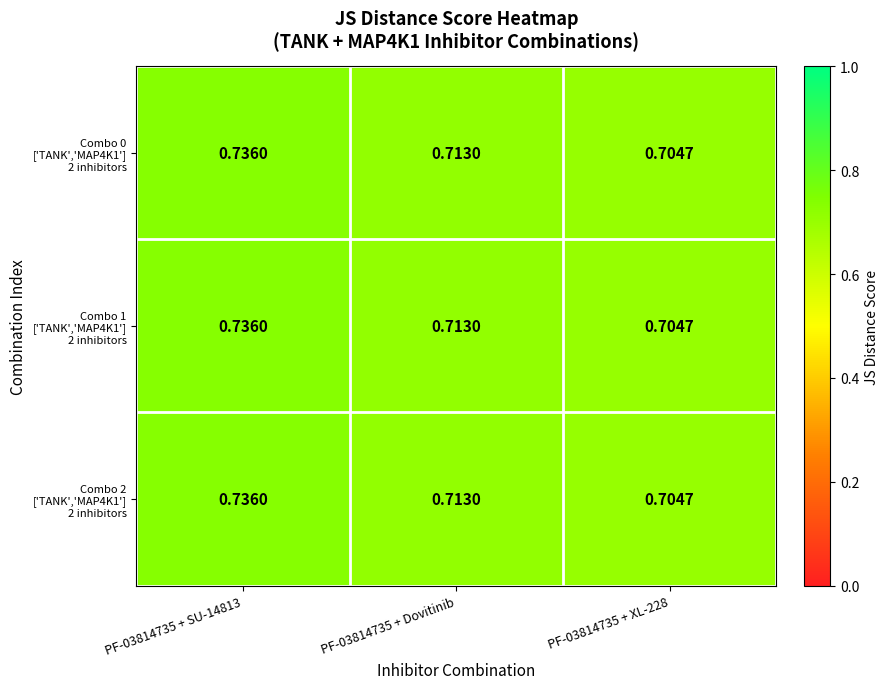

Which series changed the most between PF-03814735 + Dovitinib and PF-03814735 + XL-228?

Combo 0 ['TANK','MAP4K1'] 2 inhibitors